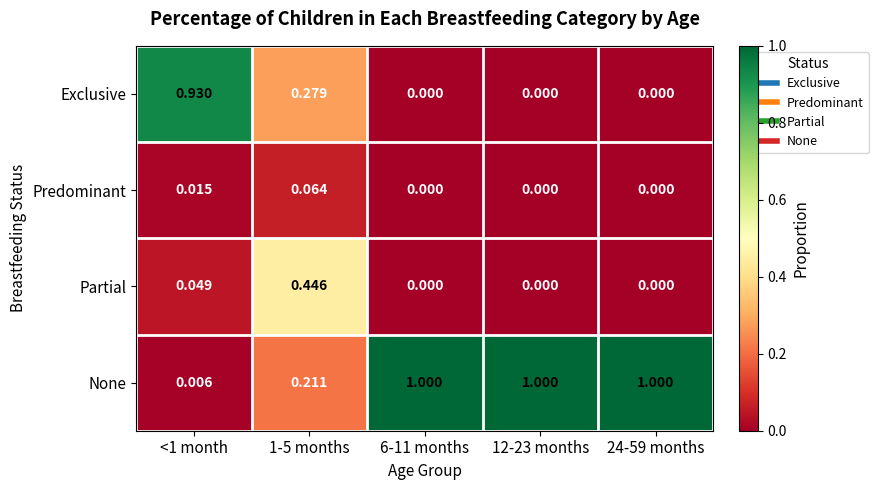

Which series has the widest spread of values?

None